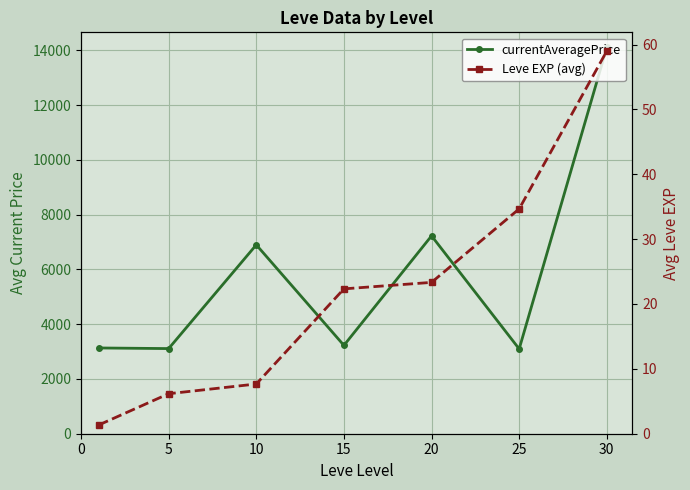

True or false: Leve EXP (avg) has a value of 92.5 at 30.

False